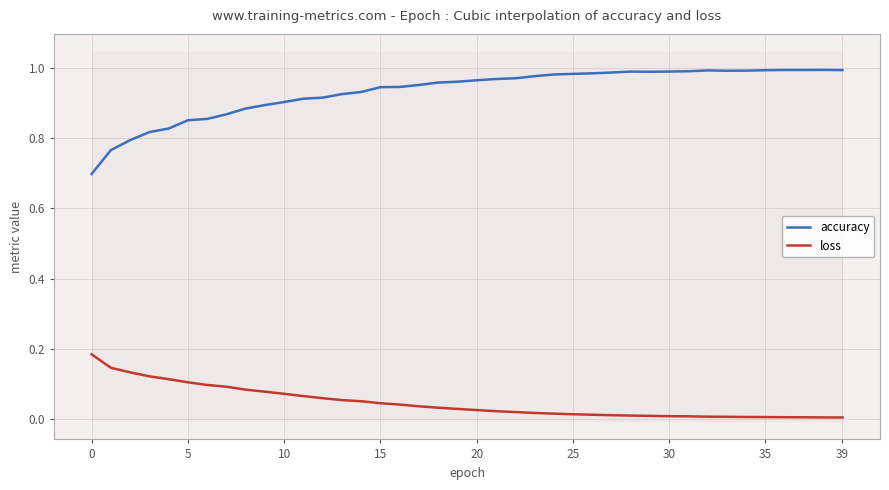

True or false: loss and accuracy intersect in this chart.

False